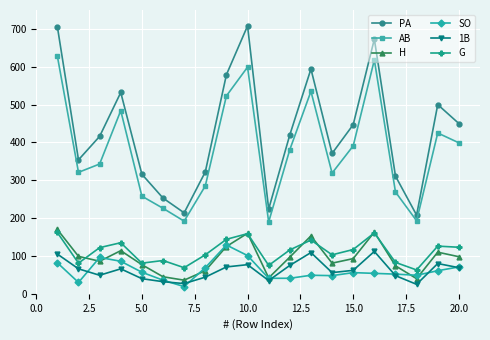

True or false: AB and PA intersect in this chart.

False